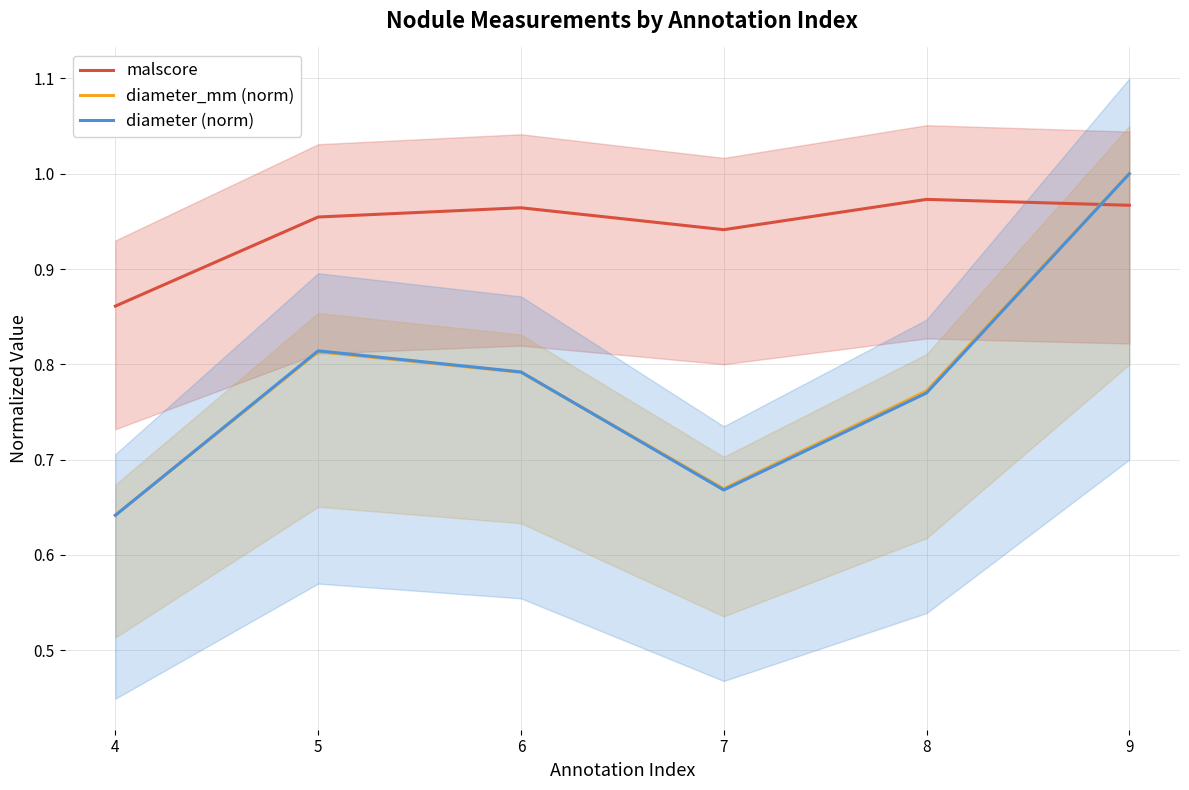

How many interior local valleys does the diameter (norm) series have?

1